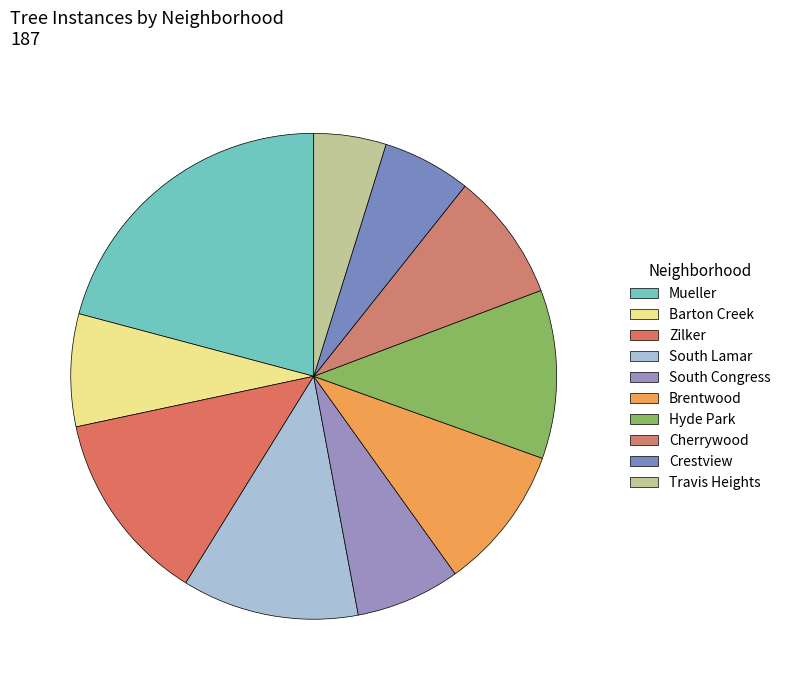

Count the number of slices in the pie.

10